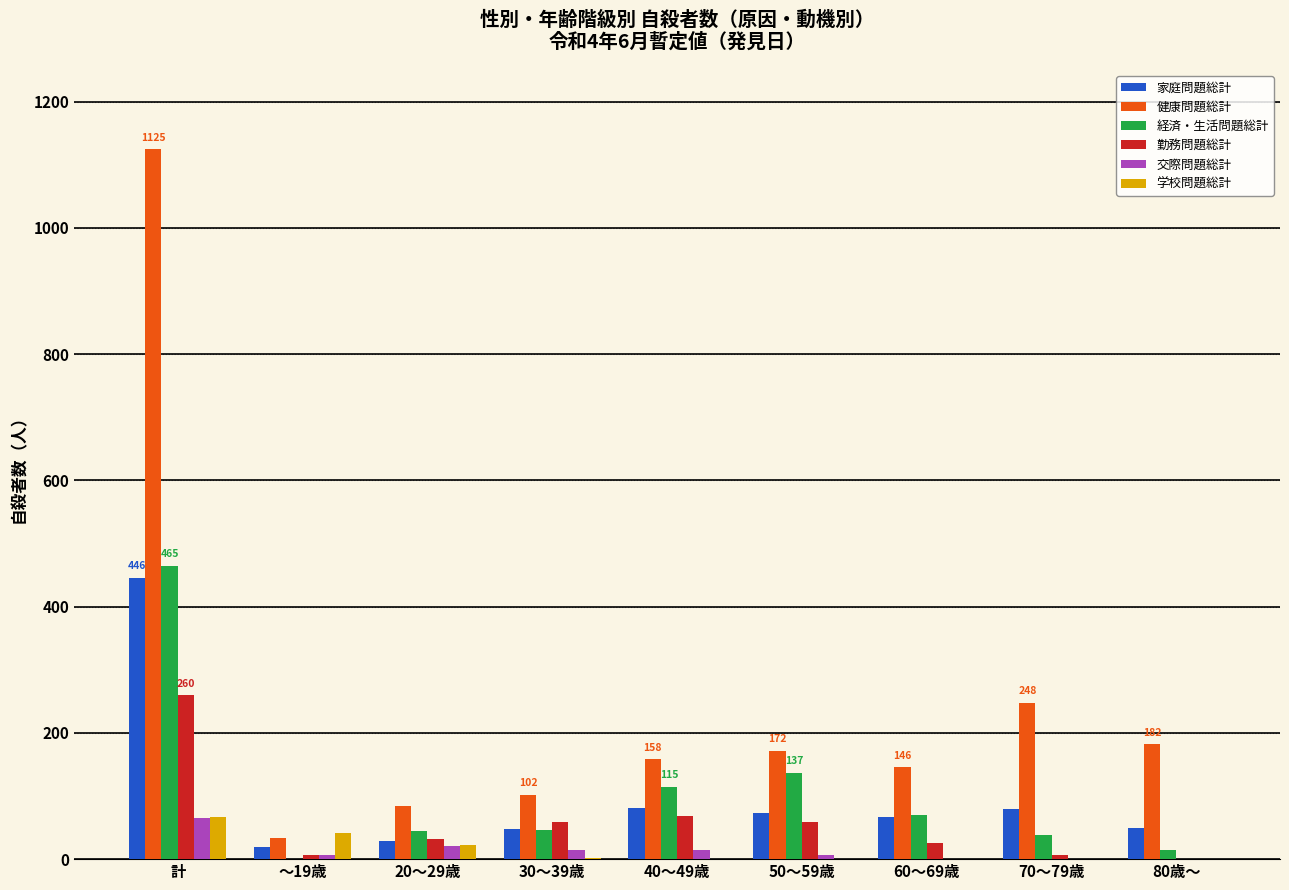

How many groups of bars are there?

9